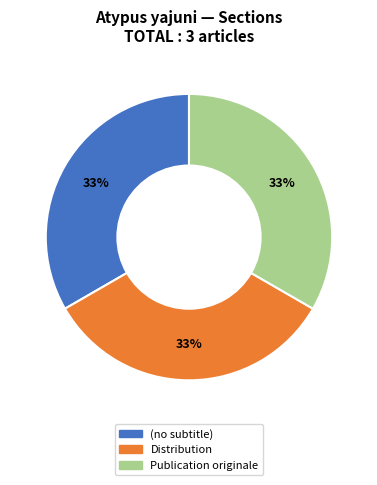

What is the ratio of the value at (no subtitle) to the value at Distribution?

1.0